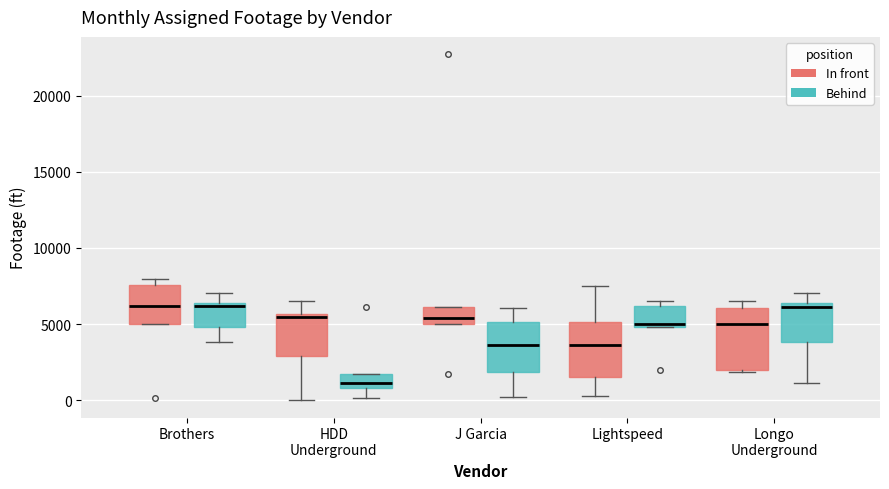

Reading left to right, transcribe this box plot: for each box, give where its median line is, the range the box spans, and where its two whiskers end, as read against the y-axis. The values are not printed on the chart, so give them approximately, as read against the axis.

Brothers (In front): median 6000, box 5000 to 7500, whiskers 5000 to 8000
Brothers (Behind): median 6000, box 5000 to 6500, whiskers 4000 to 7000
HDD Underground (In front): median 5500 (just below the box's upper edge), box 3000 to 5500, whiskers 0 to 6500
HDD Underground (Behind): median 1000 (inside the box), box 1000 to 1500, whiskers 0 to 1500
J Garcia (In front): median 5500, box 5000 to 6000, whiskers 5000 to 6000
J Garcia (Behind): median 3500, box 2000 to 5000, whiskers 0 to 6000
Lightspeed (In front): median 3500, box 1500 to 5000, whiskers 500 to 7500
Lightspeed (Behind): median 5000 (just above the box's lower edge), box 5000 to 6000, whiskers 5000 to 6500
Longo Underground (In front): median 5000, box 2000 to 6000, whiskers 2000 (just below the box's lower edge) to 6500
Longo Underground (Behind): median 6000, box 4000 to 6500, whiskers 1000 to 7000